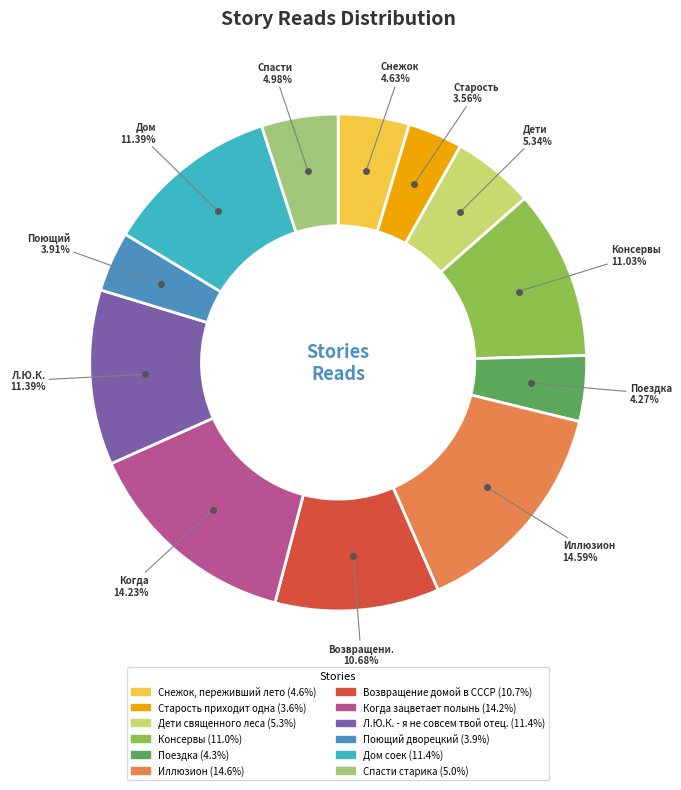

To the nearest percent, what is the average slice percentage?

8%